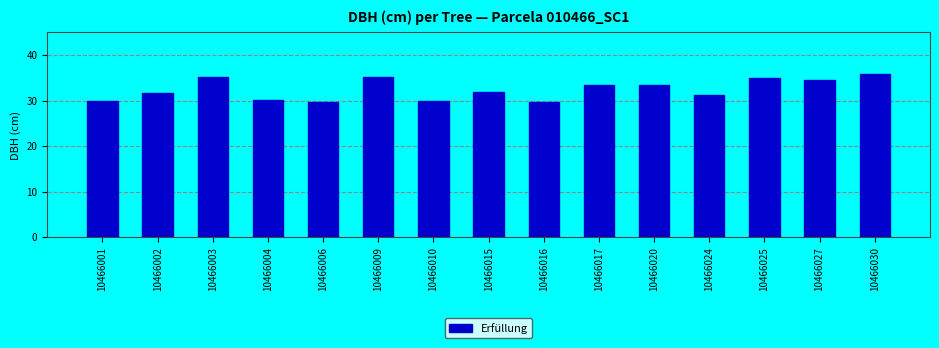

What is the sum of all values?

487.0